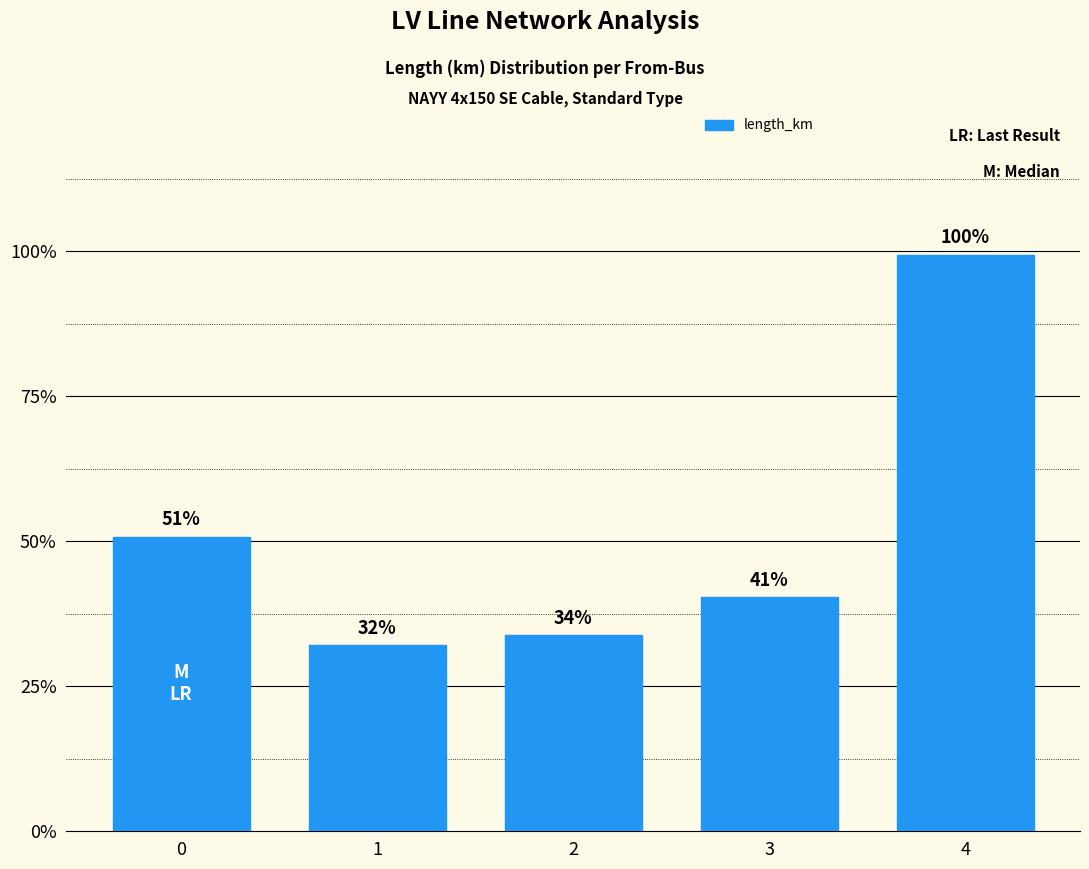

Are the bars horizontal?

No